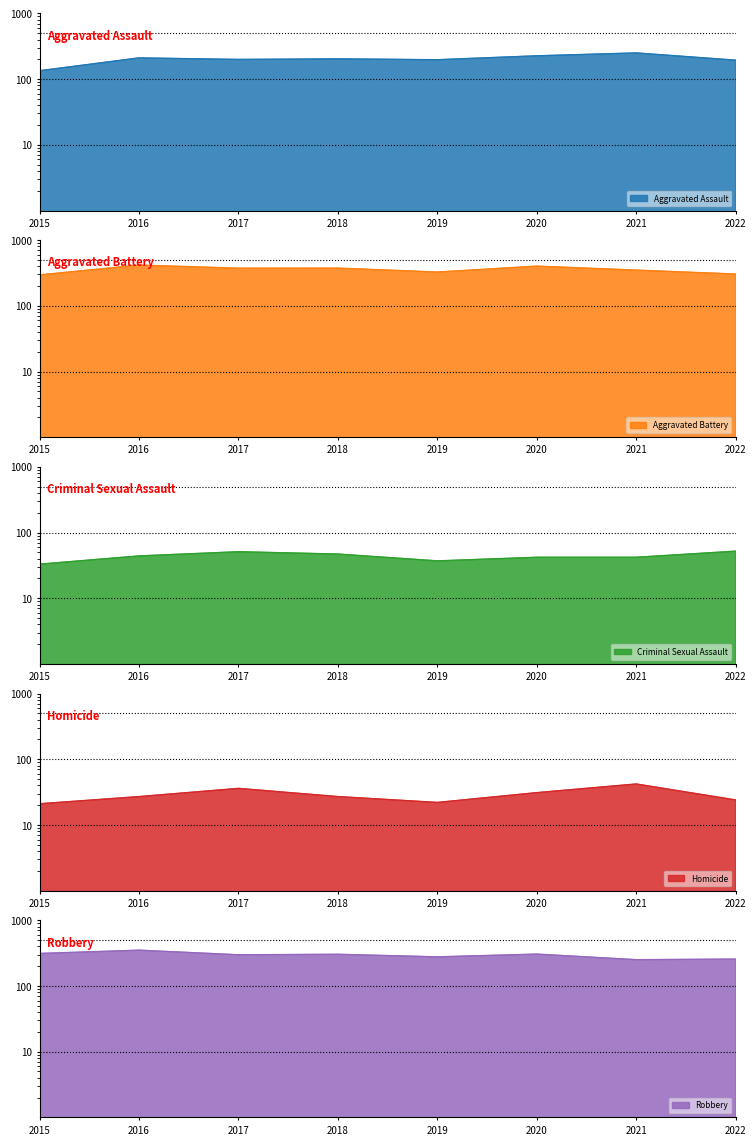

What is the sum of all Homicide values?

230